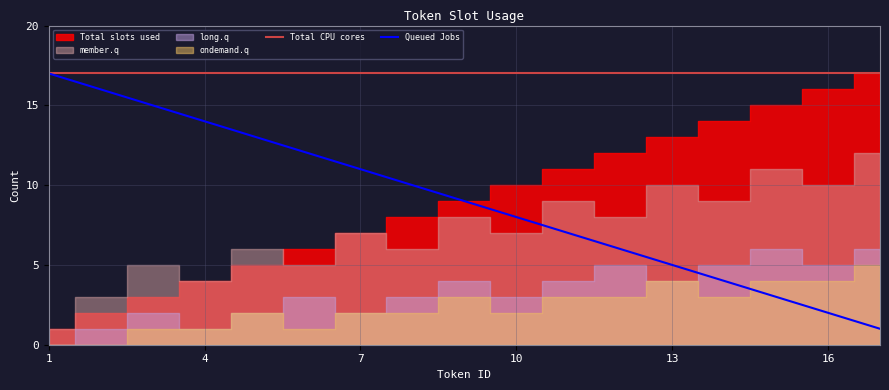

True or false: Queued Jobs and Total CPU cores cross at least once.

False